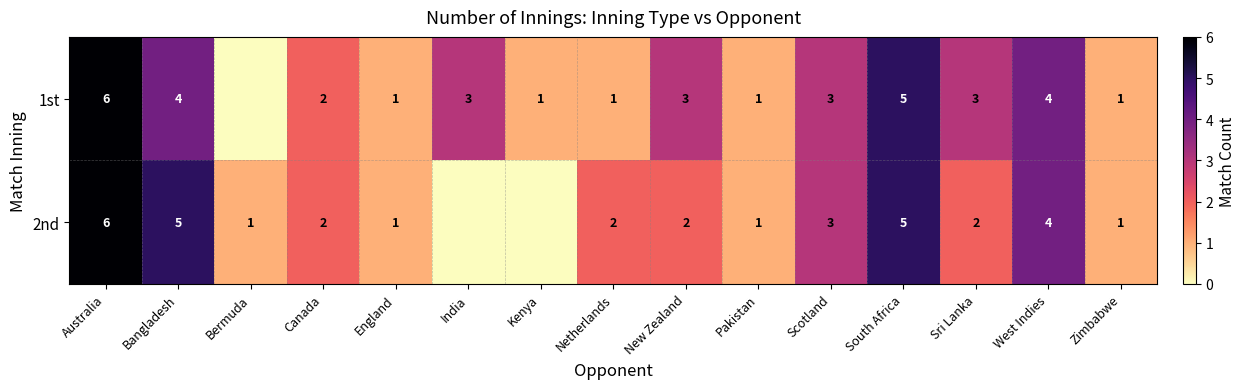

What is the sum of the 1st values at Australia and Canada?

8